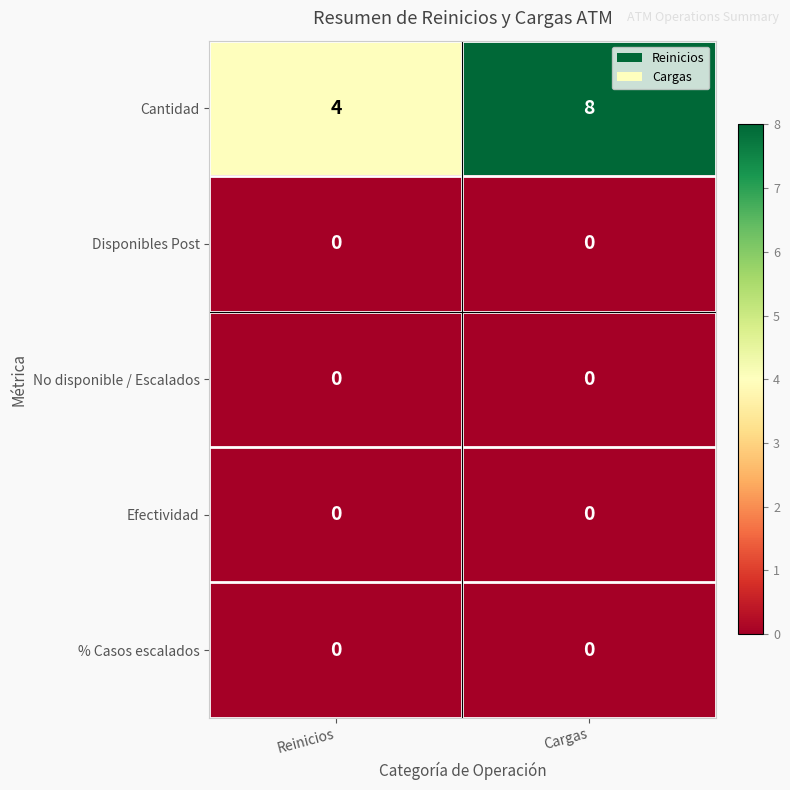

At which category is the sum across all series the highest?

Cargas